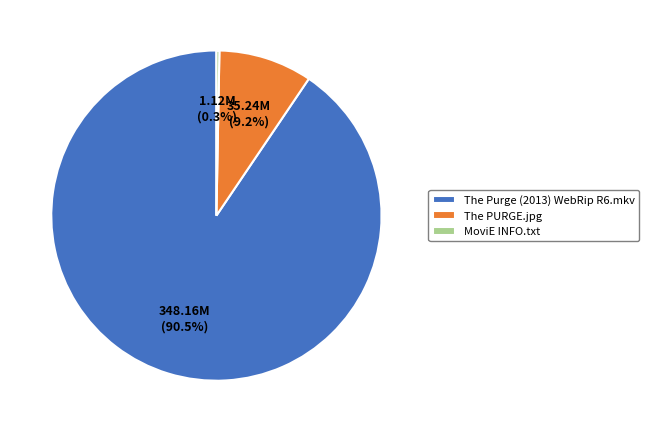

Is the sum of The Purge (2013) WebRip R6.mkv and The PURGE.jpg greater than half?

Yes